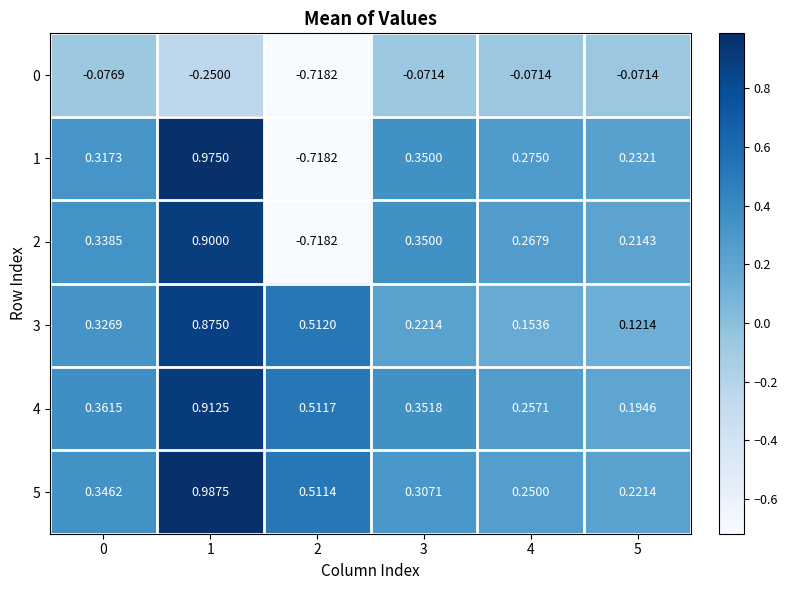

How many distinct data groups are displayed?

6